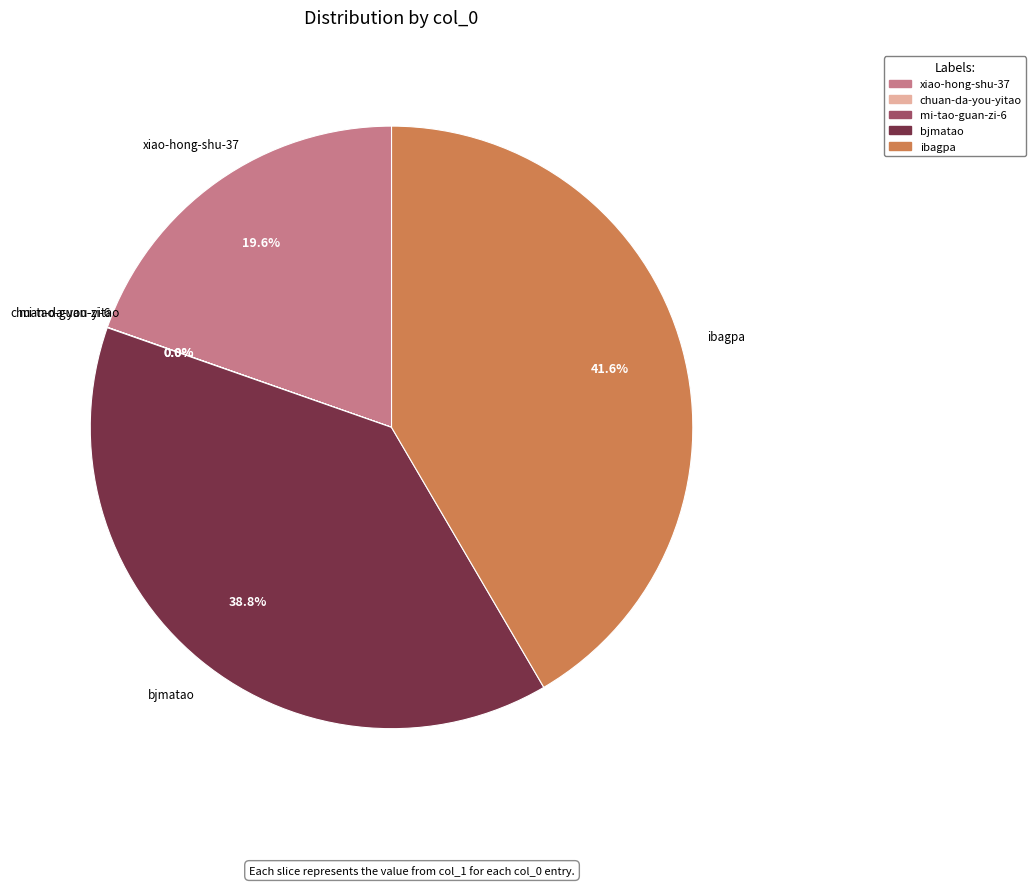

To the nearest percent, what is the average slice percentage?

20%